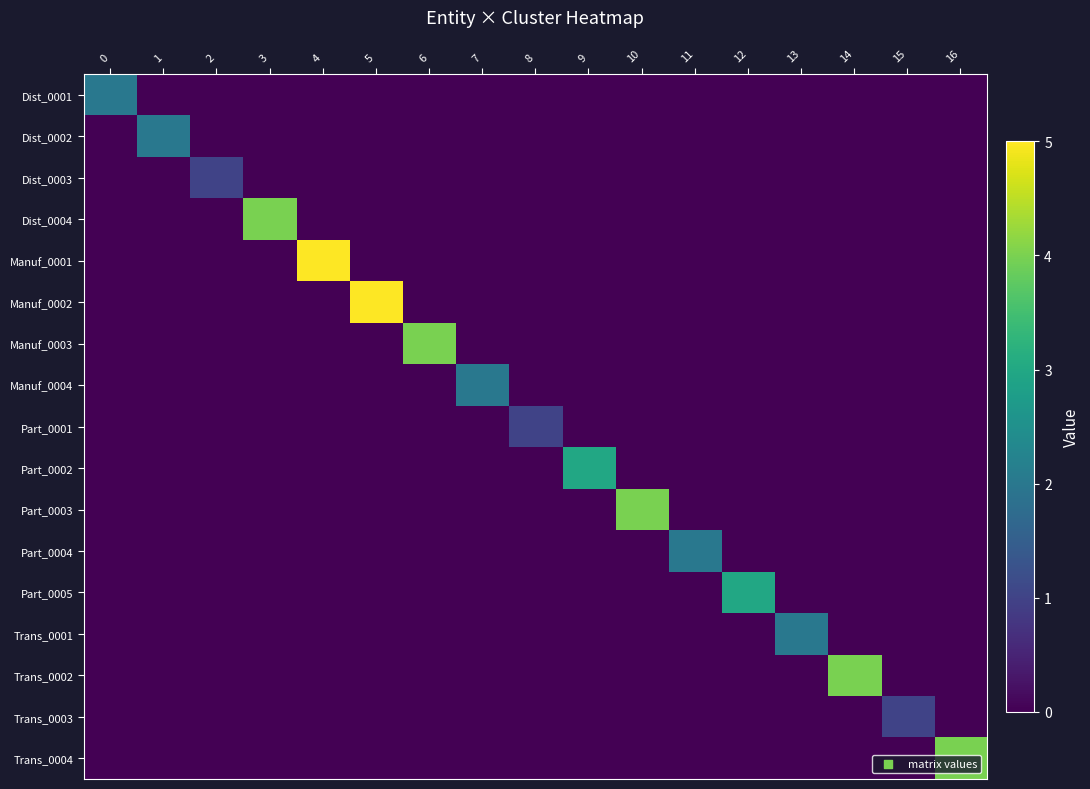

What is the maximum value shown in the chart?

5